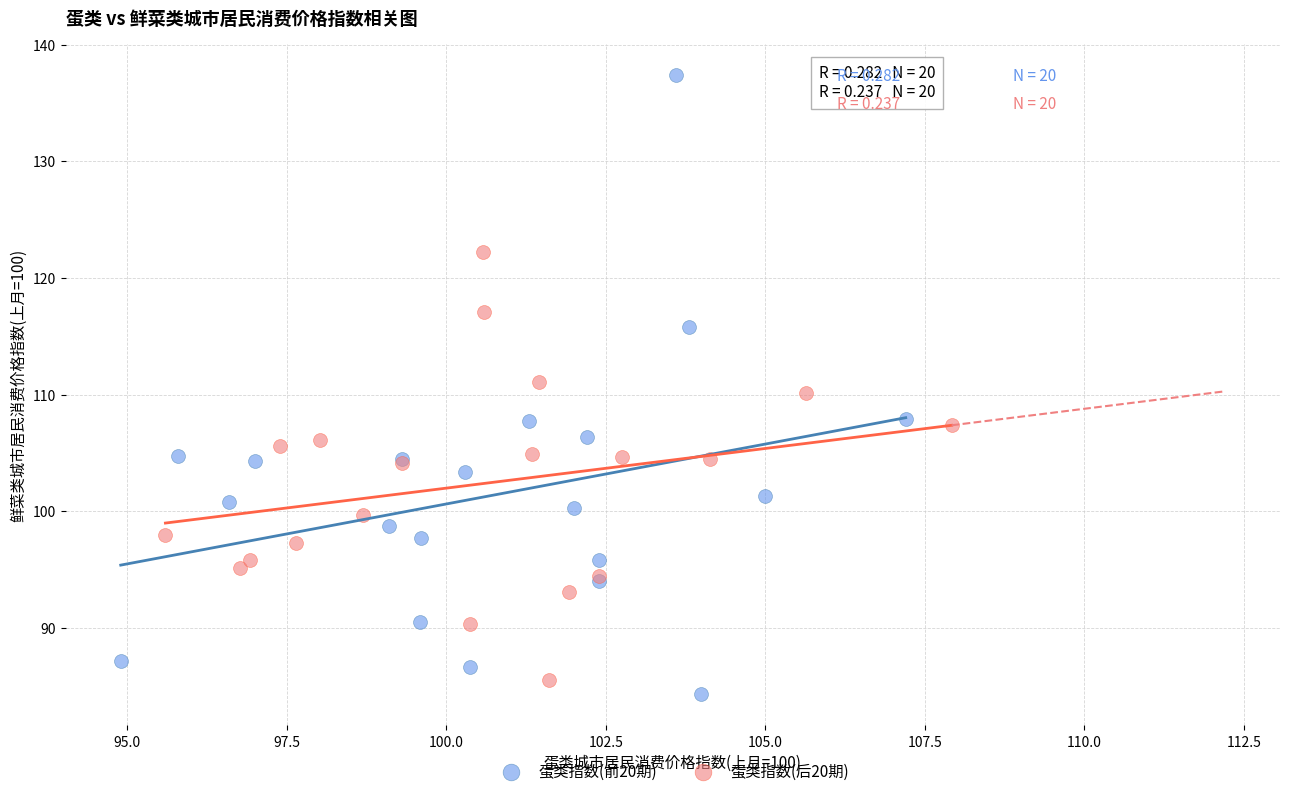

Which series has the largest Y range (max minus min)?

蛋类指数(前20期)